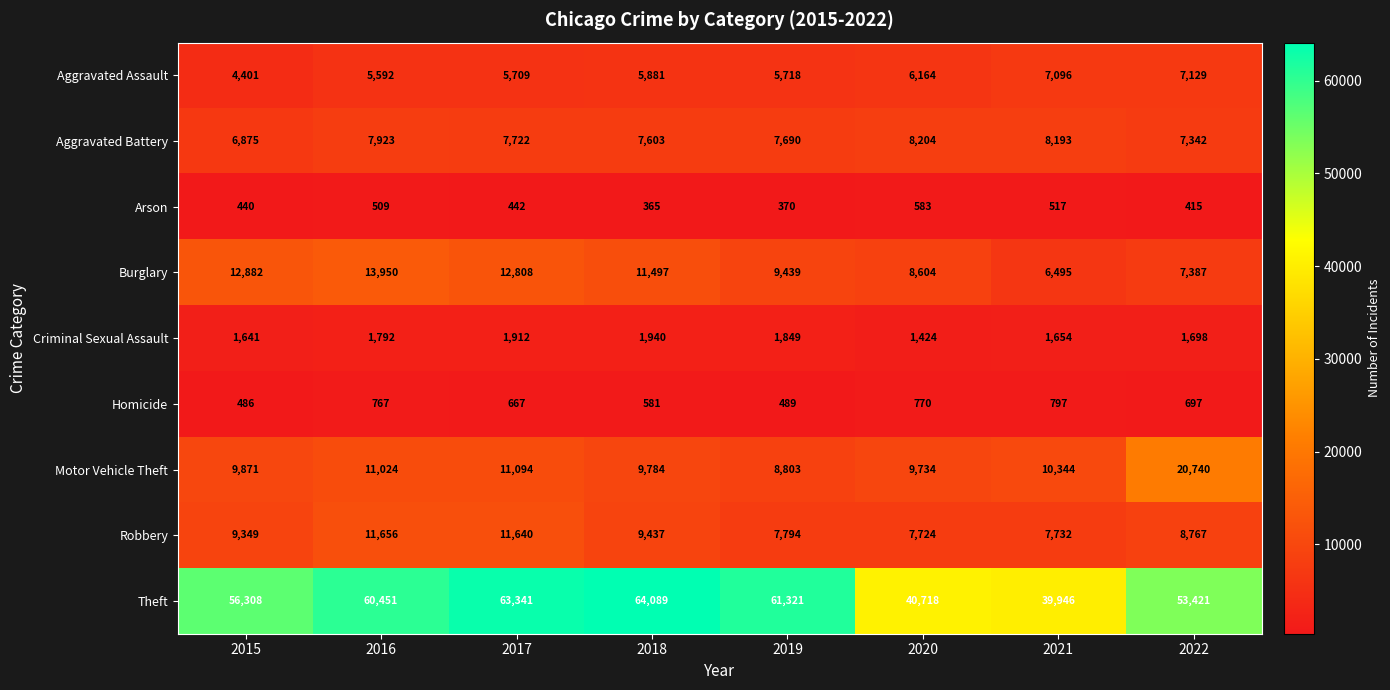

How many categories are shown in the chart?

8